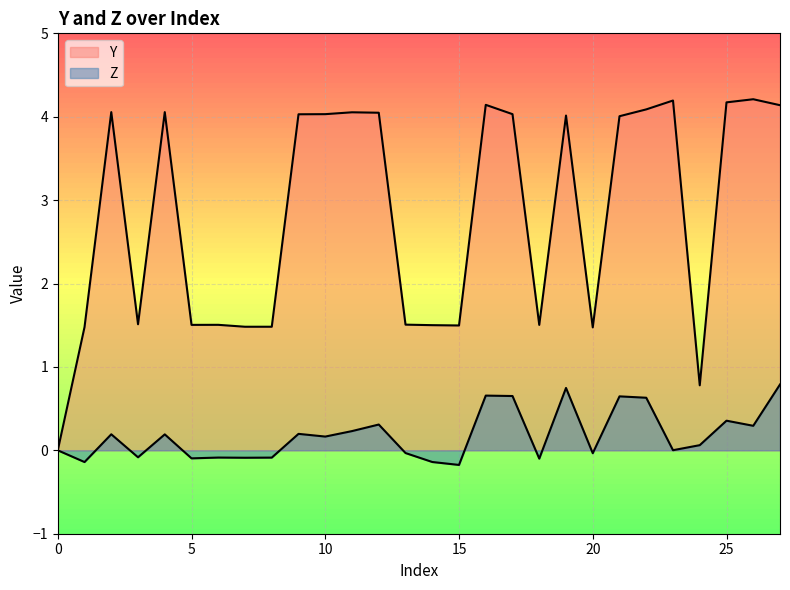

What is the sum of all Z values?

5.1